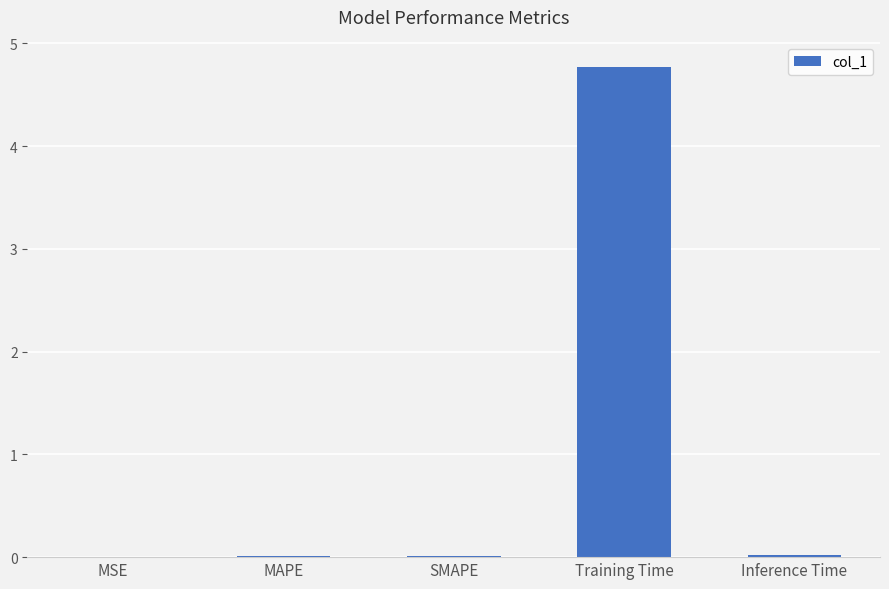

What is the difference between the values at MAPE and Training Time?

4.8